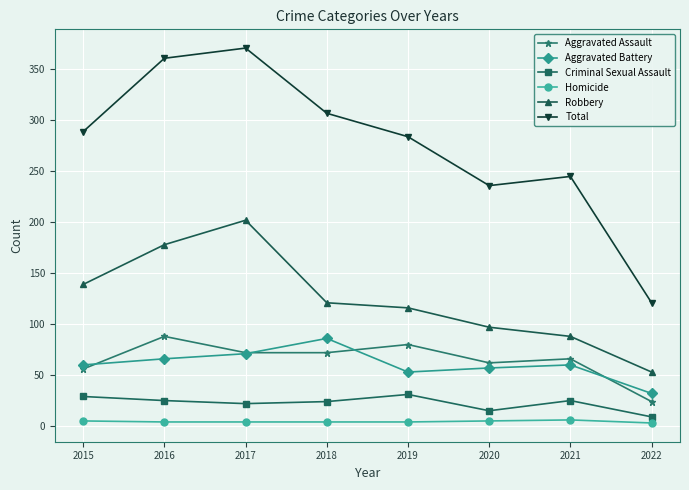

How many distinct data groups are displayed?

6